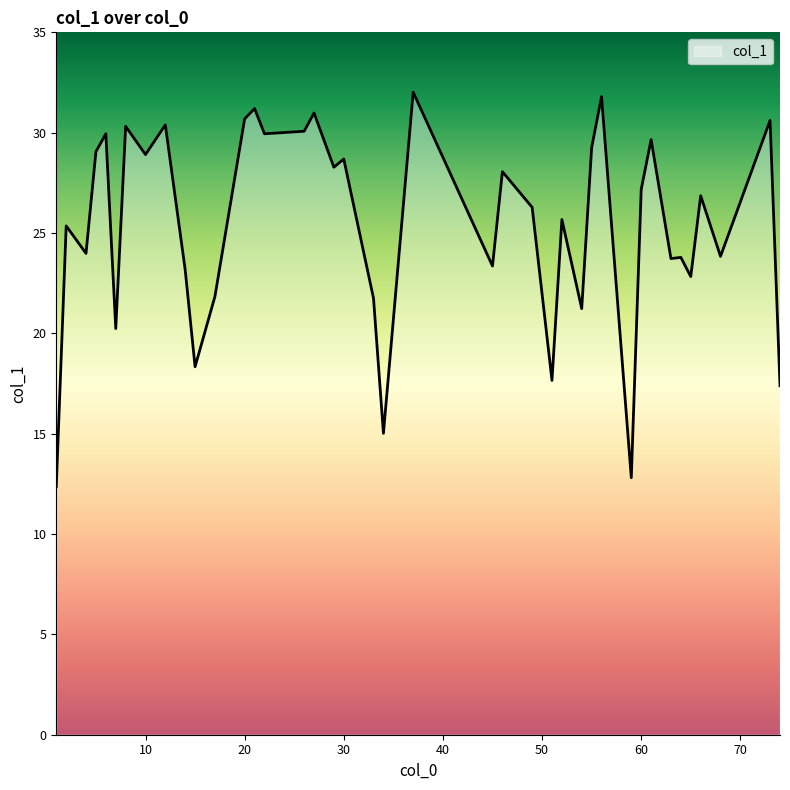

What is the smallest value displayed?

12.4